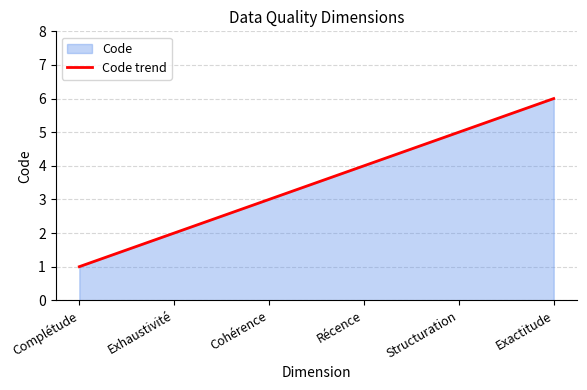

Reading left to right, transcribe all the data shown in this chart.

1	2	3	4	5	6